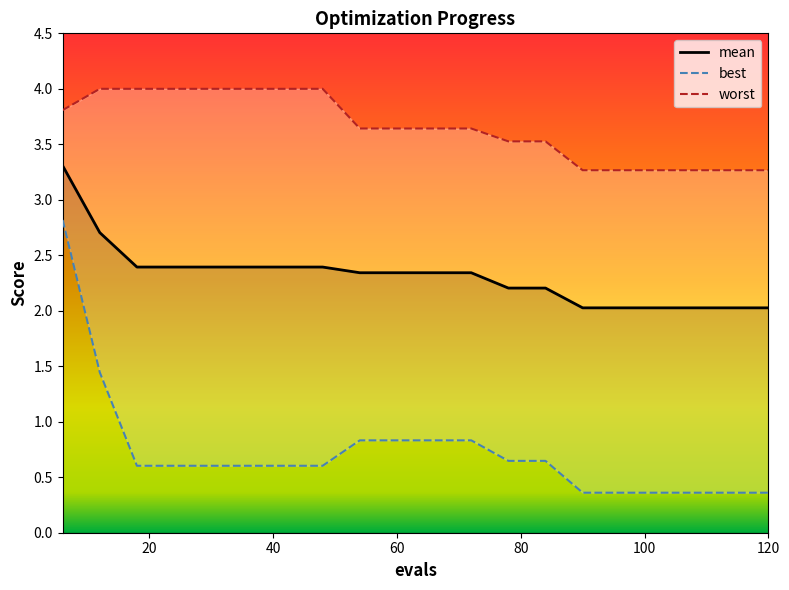

At which category is the sum across all series the highest?

6